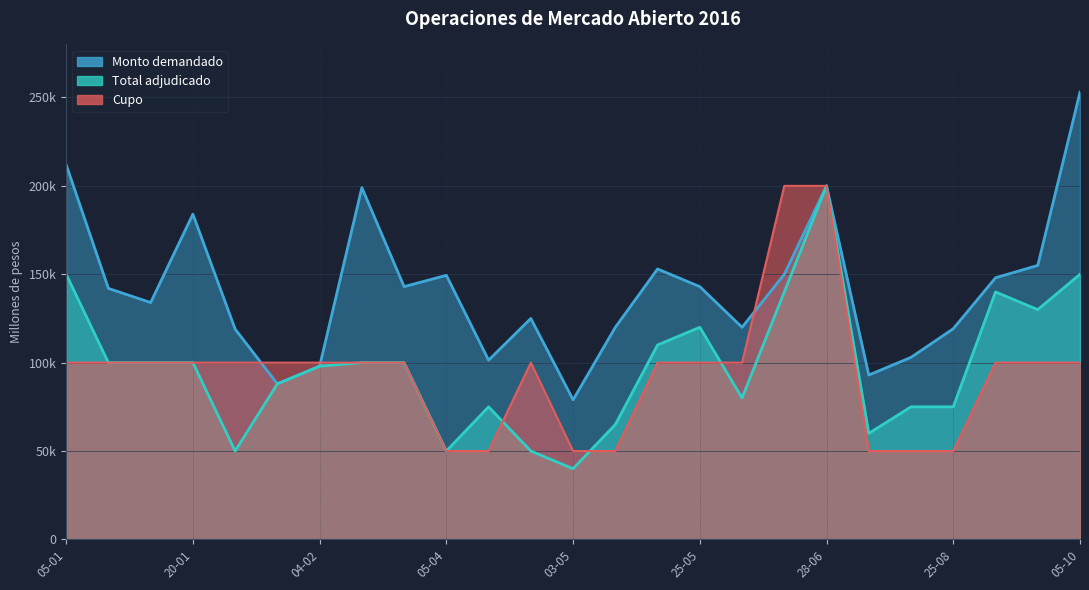

What is the difference between the second highest and minimum values in the Cupo (millones de pesos) series?

150000